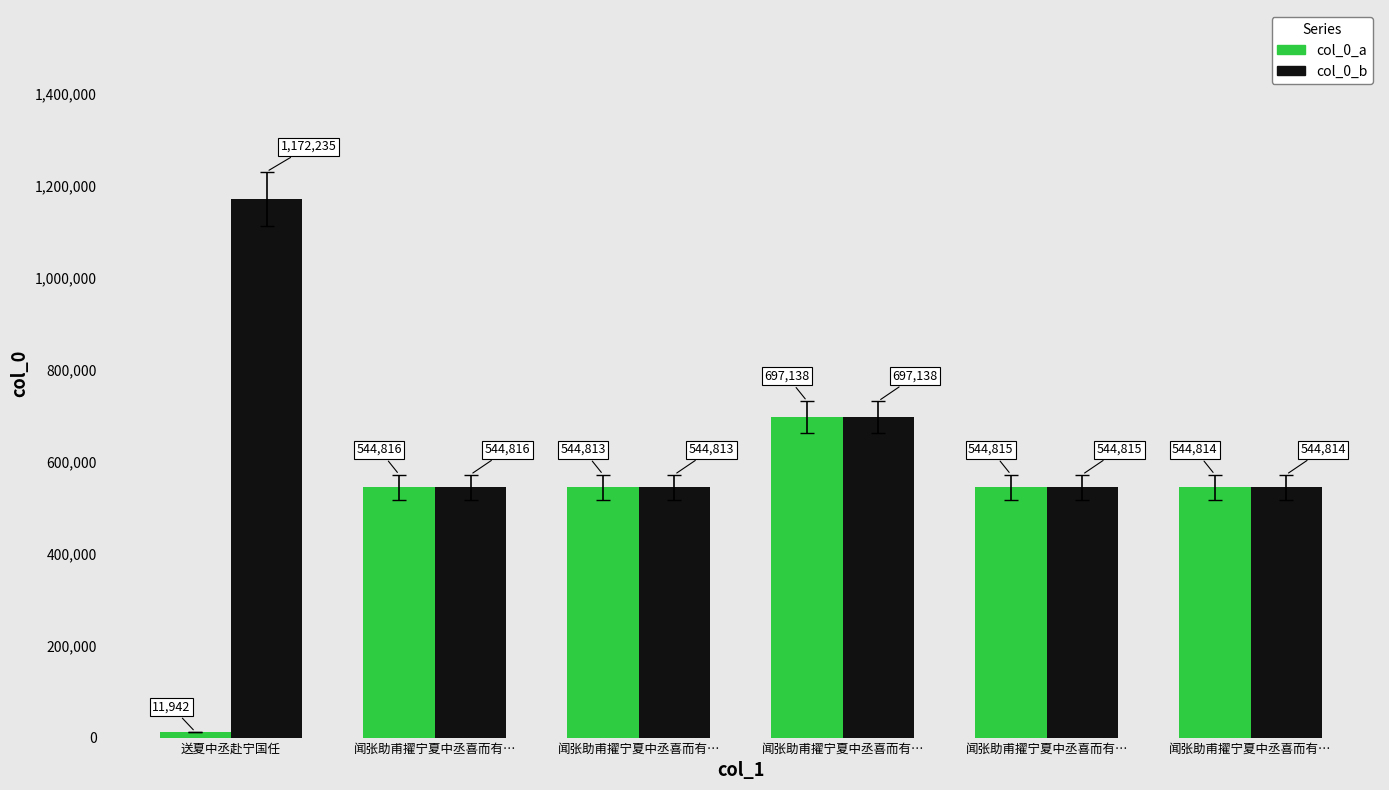

What is the difference between the col_0_a values at 闻张助甫擢宁夏中丞喜而有… and 闻张助甫擢宁夏中丞喜而有…?

152325